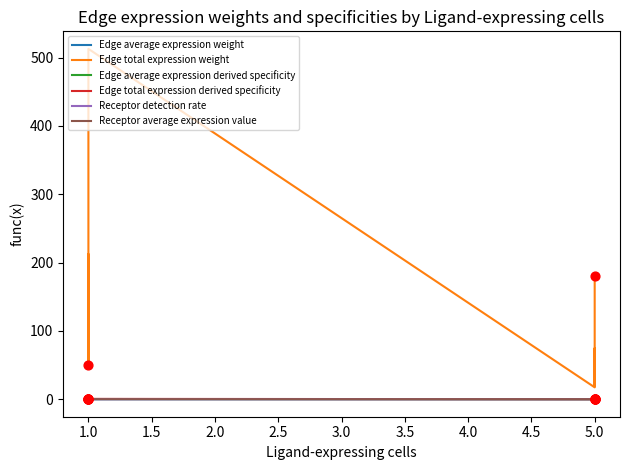

Which series has the widest spread of Y values?

Edge total expression weight